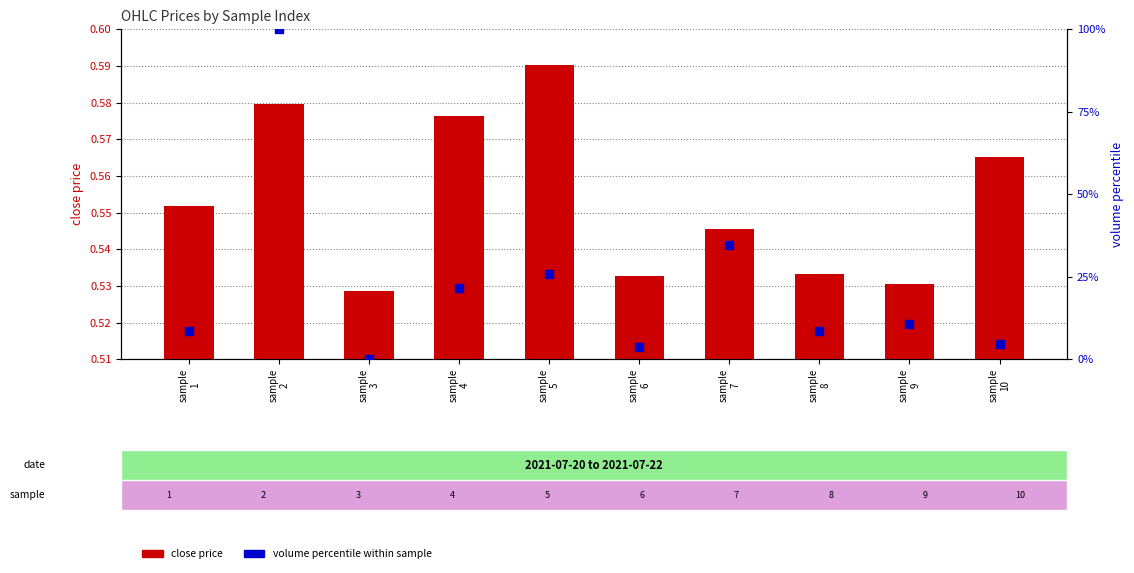

Which series has the widest spread of Y values?

volume percentile
within sample